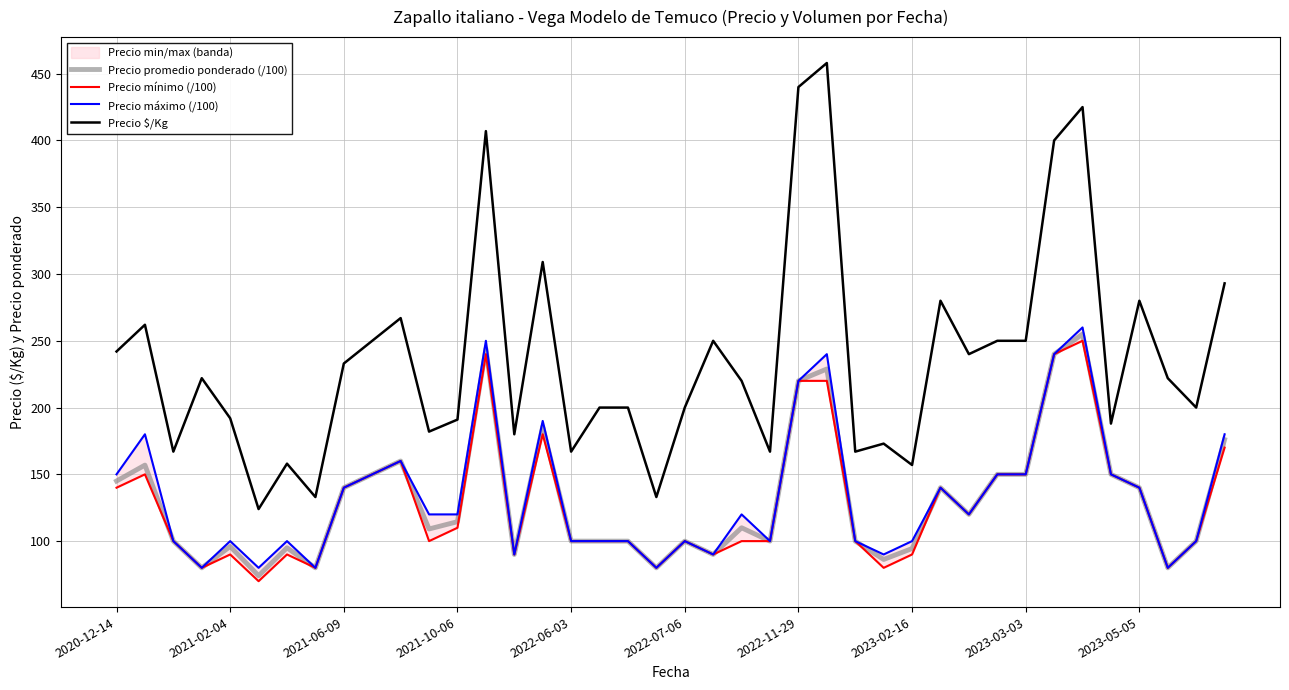

True or false: Precio $/Kg and Precio promedio ponderado (/100) cross at least once.

False